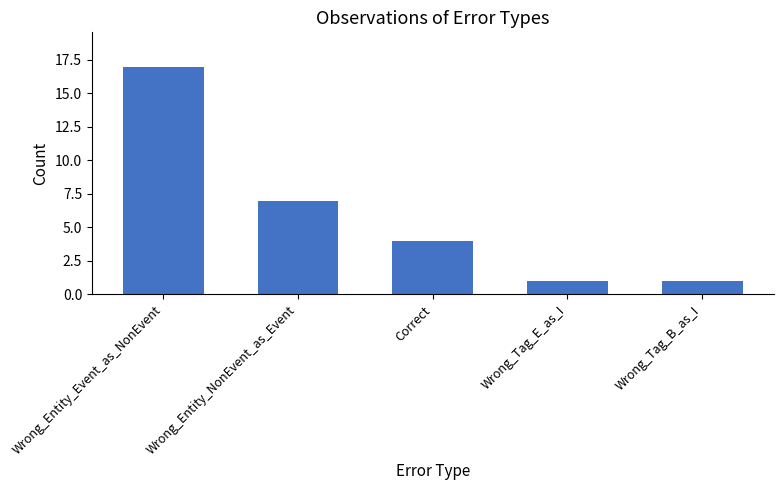

What is the sum of all values?

30